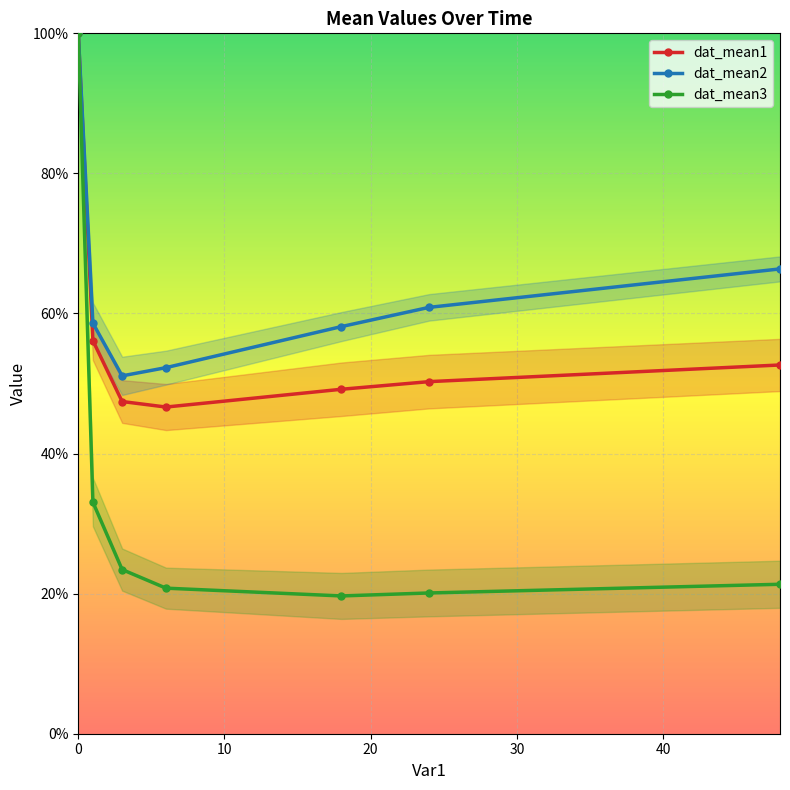

What is the difference between the dat_mean3 values at 0 and 10?

0.7